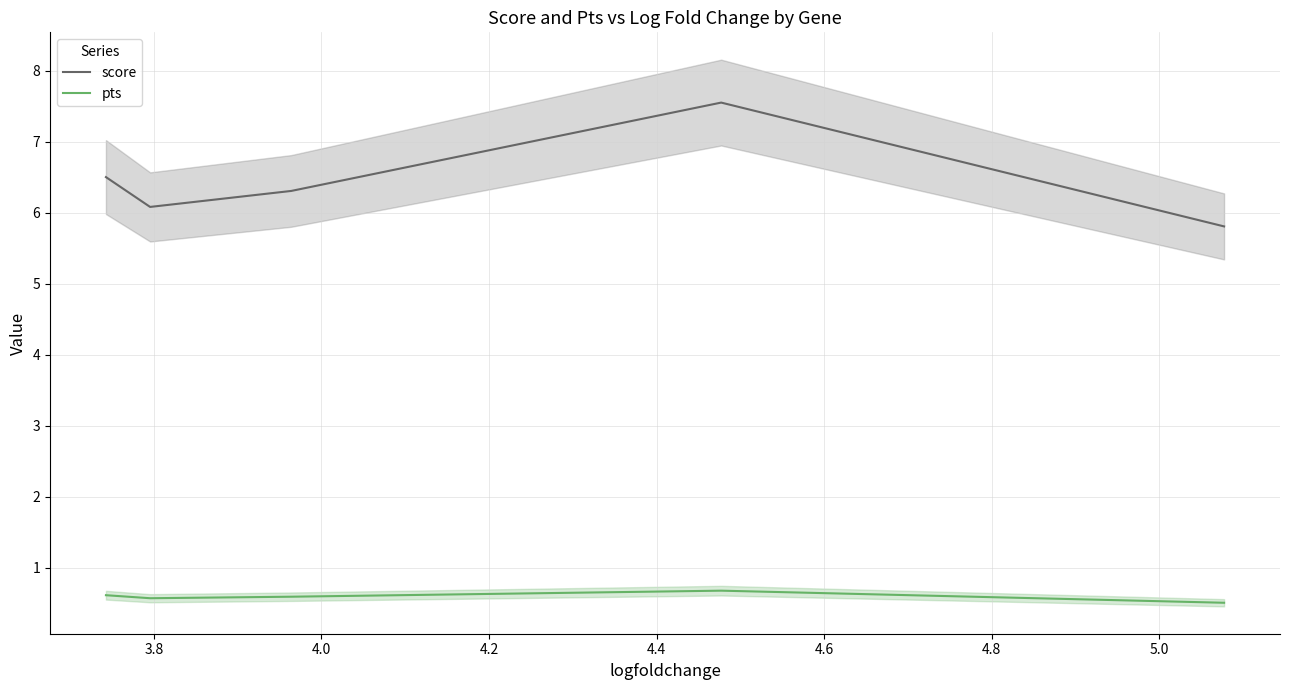

True or false: pts and score intersect in this chart.

False